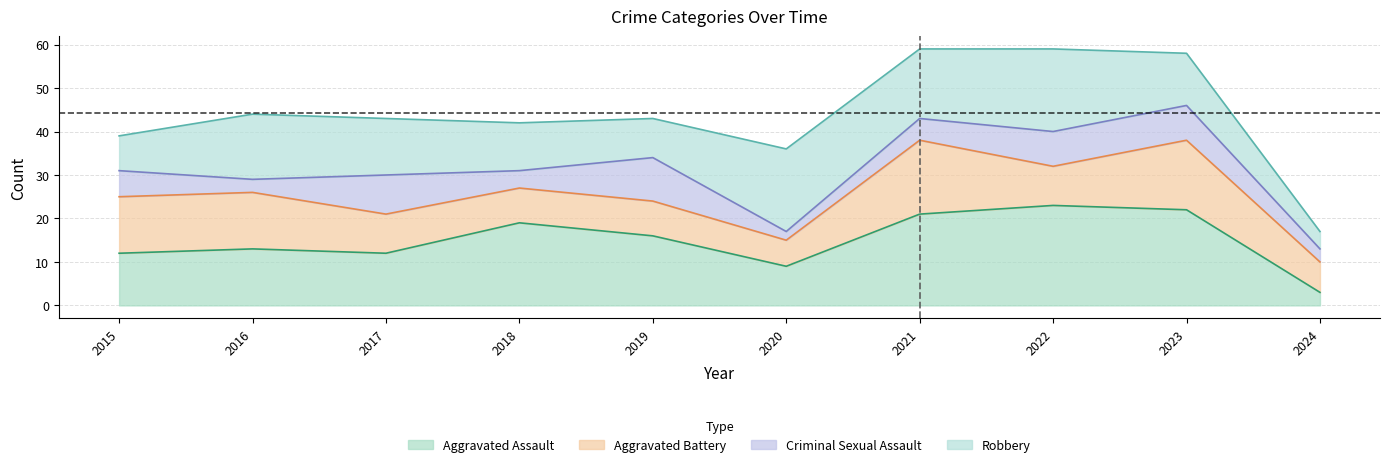

List the labels in order of Robbery value, largest first.

2020, 2022, 2021, 2016, 2017, 2023, 2018, 2019, 2015, 2024